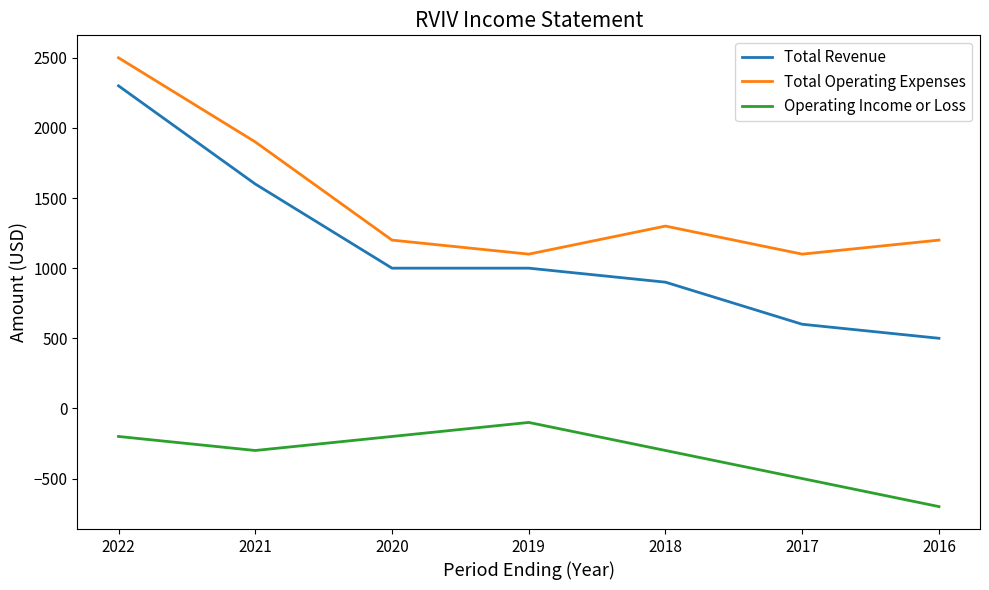

Is the value of Total Operating Expenses at 2019 greater than the value of Operating Income or Loss at 2018?

Yes